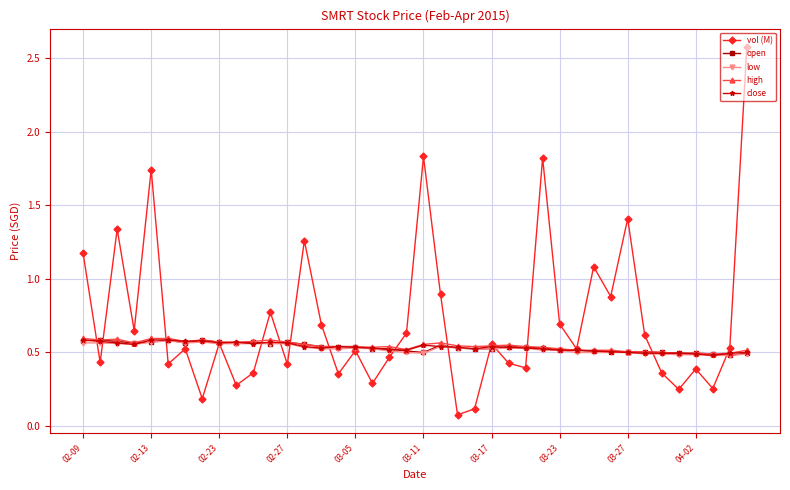

True or false: low has more than 0 points higher than both neighbors.

True